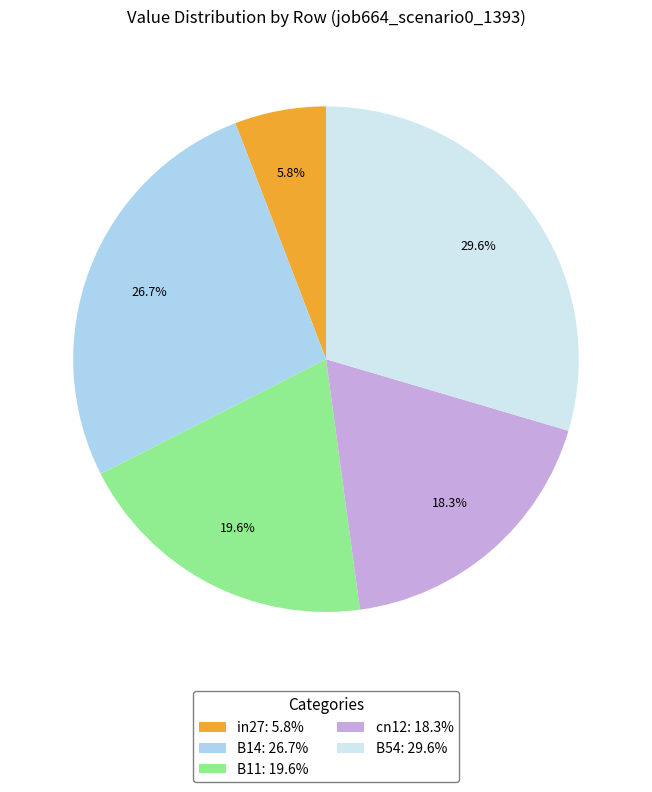

Is B11 the majority of the pie?

No